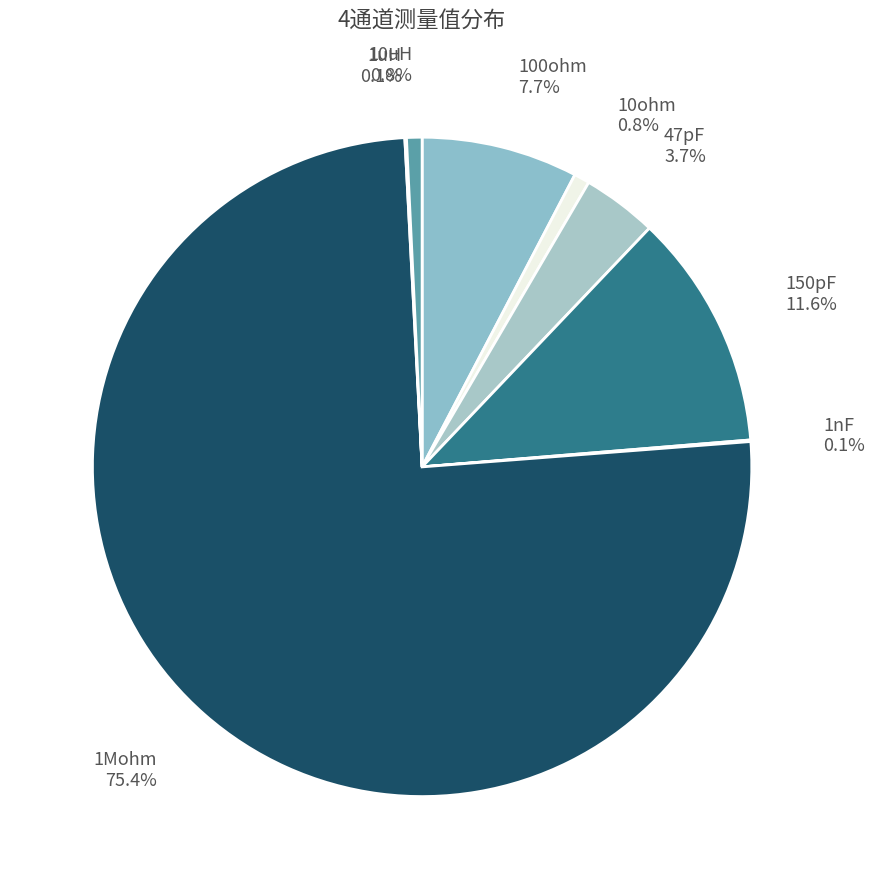

The 150pF slice represents 12% of the pie. True or false?

True